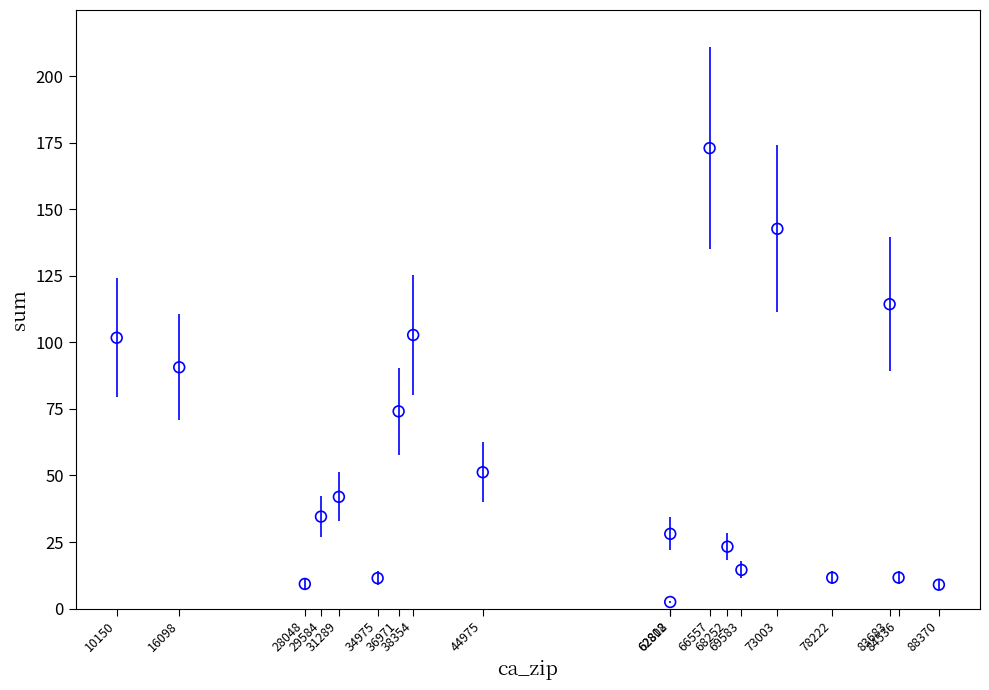

What Y value in the scatter plot is closest to 87?

90.6